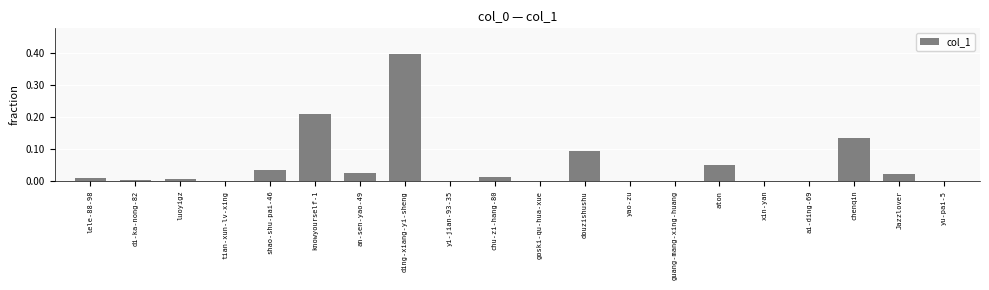

The chart shows a value of 0.0 at shao-shu-pai-46. True or false?

True